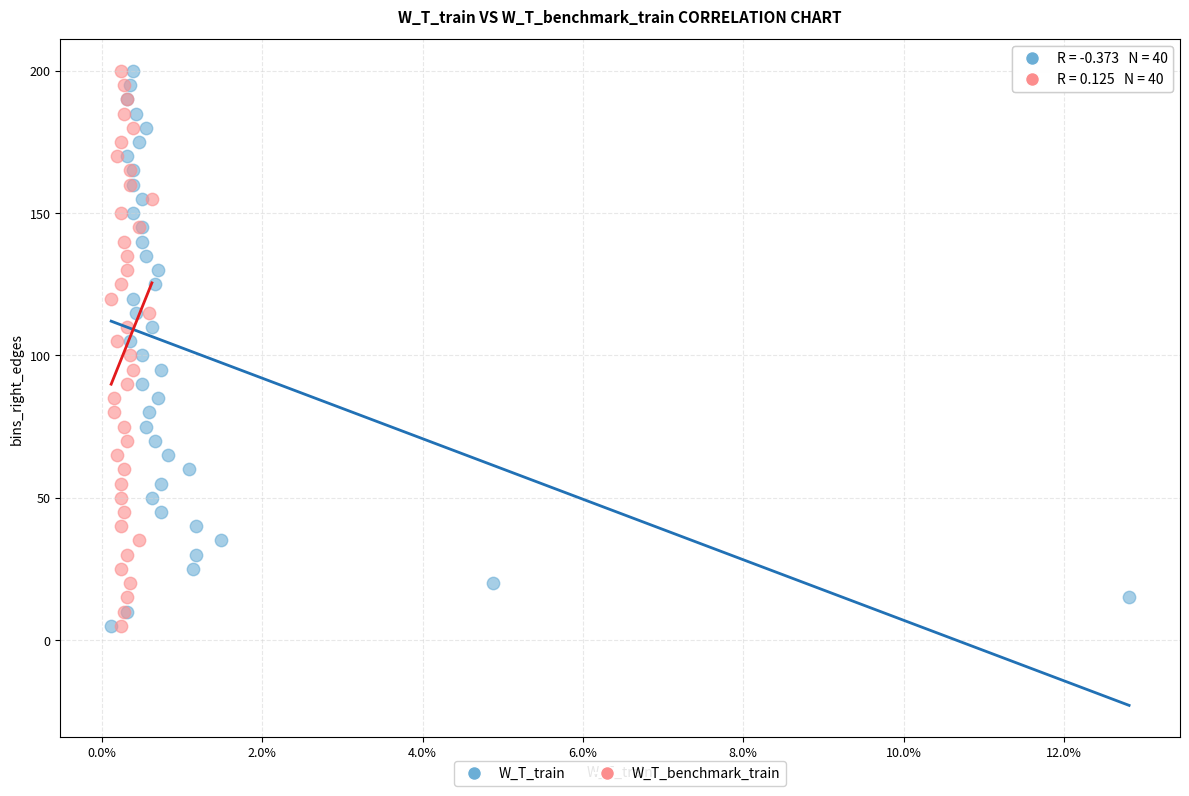

What are all the series names shown in the legend?

W_T_train, W_T_benchmark_train